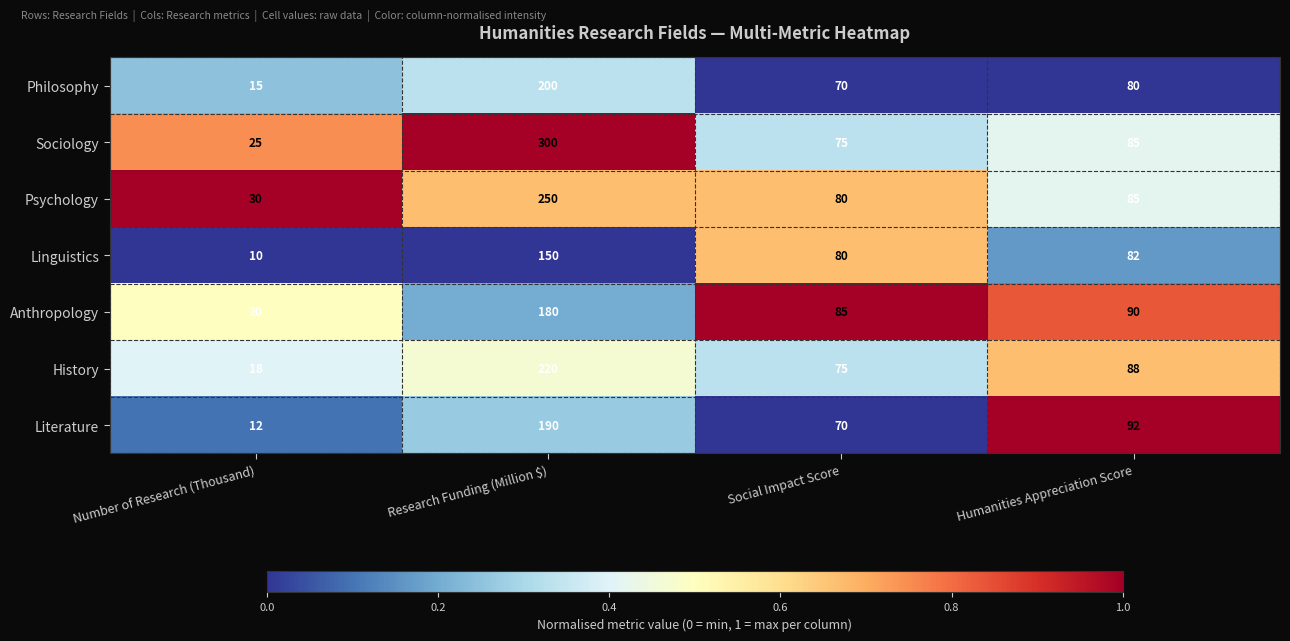

The Psychology series shows 382 at Research Funding (Million $). True or false?

False